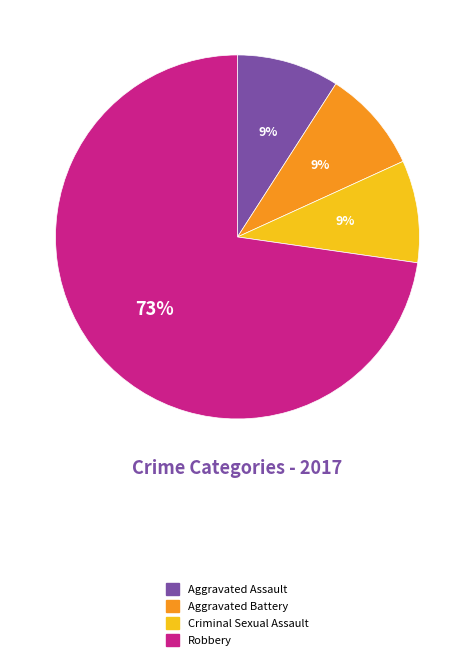

Combined, do Robbery and Aggravated Assault account for over 50%?

Yes